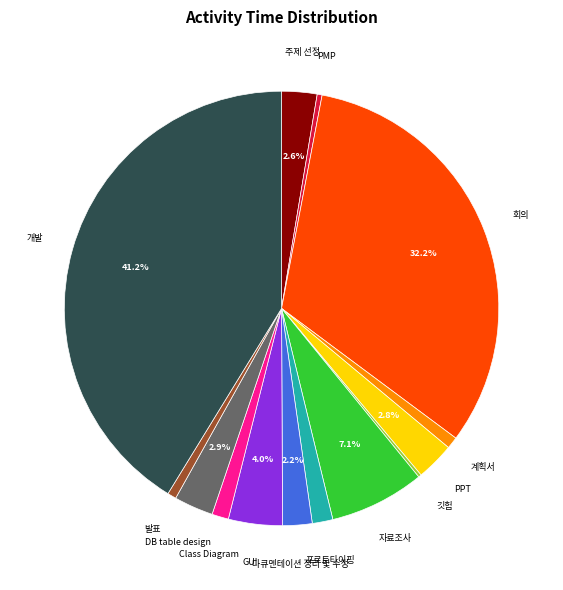

Does any single category account for the majority?

No